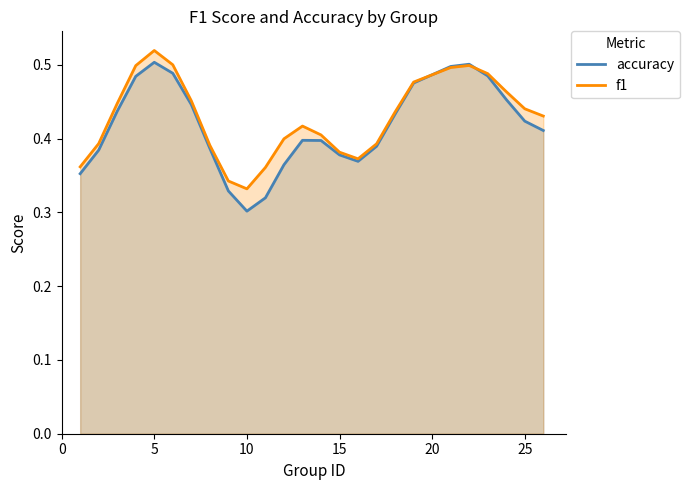

Where is accuracy nearest to the value 0?

10